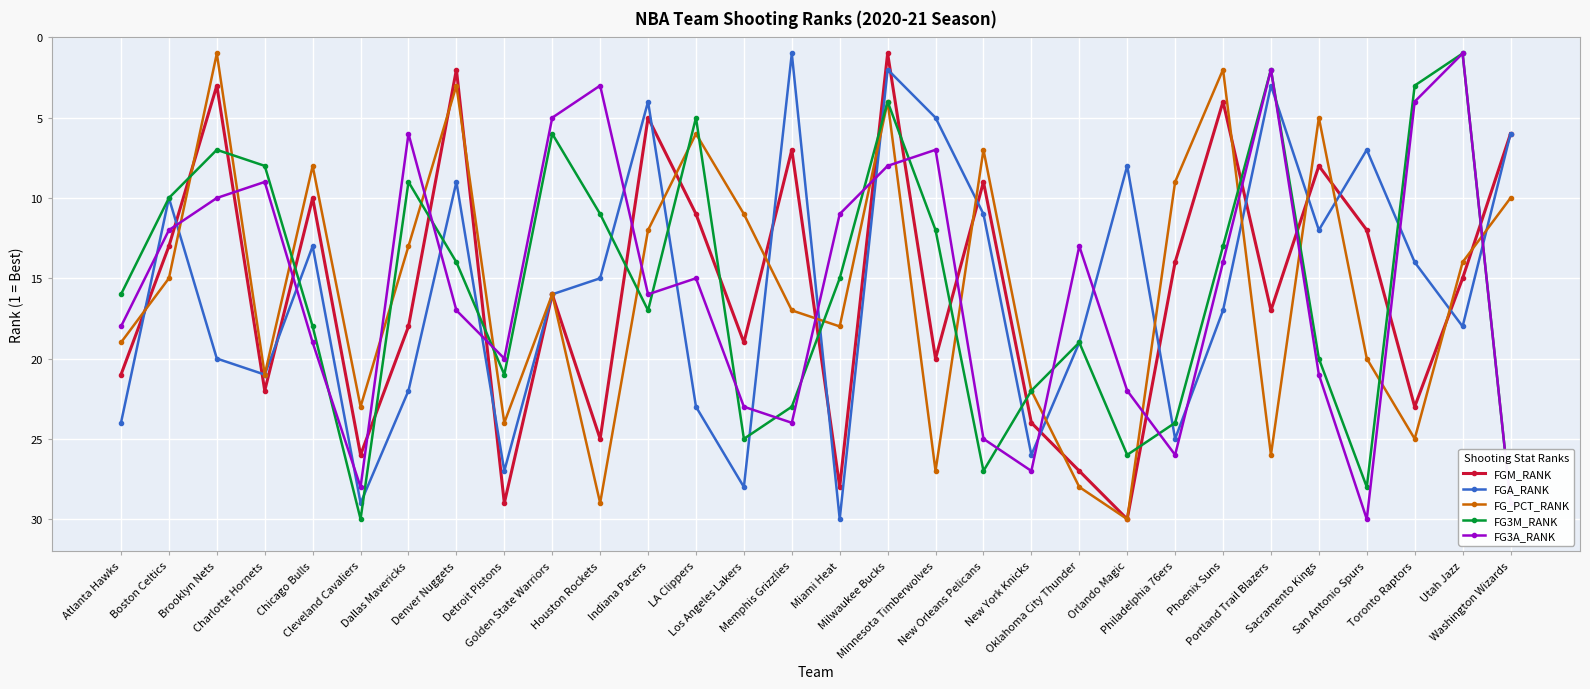

Reading left to right, list all the values displayed in this chart.

FGM_RANK: 21	13	3	22	10	26	18	2	29	16	25	5	11	19	7	28	1	20	9	24	27	30	14	4	17	8	12	23	15	6
FGA_RANK: 24	10	20	21	13	29	22	9	27	16	15	4	23	28	1	30	2	5	11	26	19	8	25	17	3	12	7	14	18	6
FG_PCT_RANK: 19	15	1	21	8	23	13	3	24	16	29	12	6	11	17	18	4	27	7	22	28	30	9	2	26	5	20	25	14	10
FG3M_RANK: 16	10	7	8	18	30	9	14	21	6	11	17	5	25	23	15	4	12	27	22	19	26	24	13	2	20	28	3	1	29
FG3A_RANK: 18	12	10	9	19	28	6	17	20	5	3	16	15	23	24	11	8	7	25	27	13	22	26	14	2	21	30	4	1	29